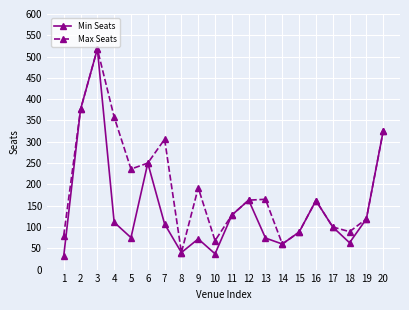

Is it true that Min Seats equals 32 at 17?

False